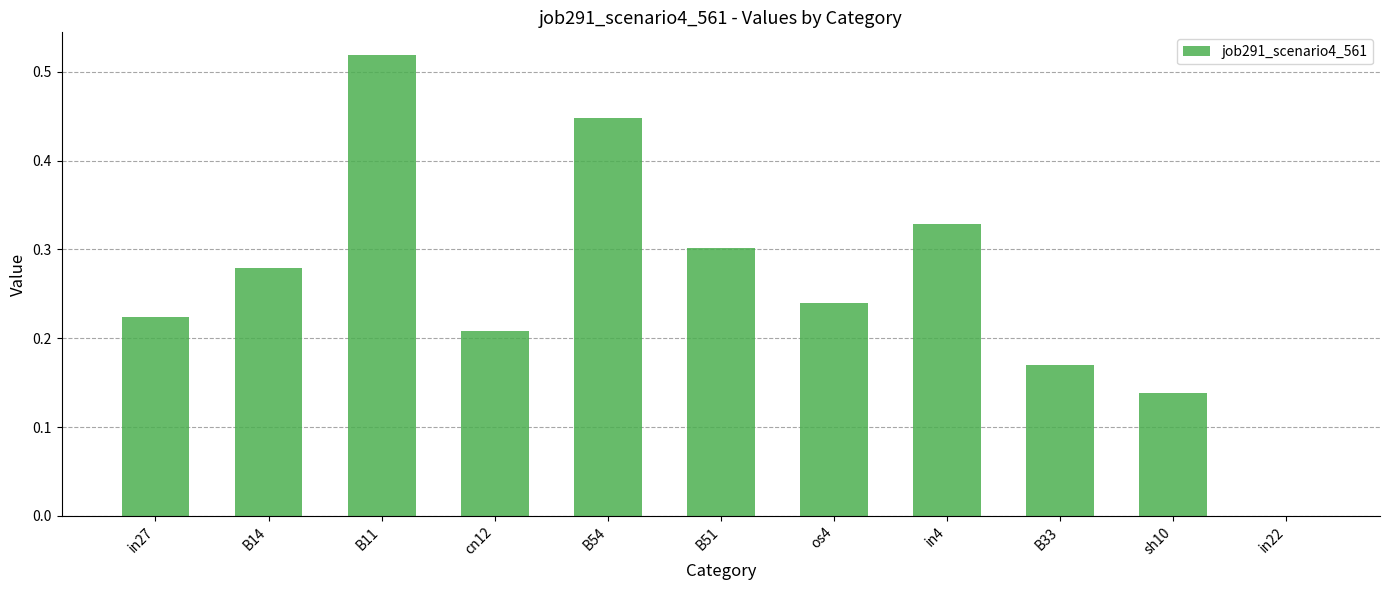

What is the change in value from B51 to in22?

-0.3